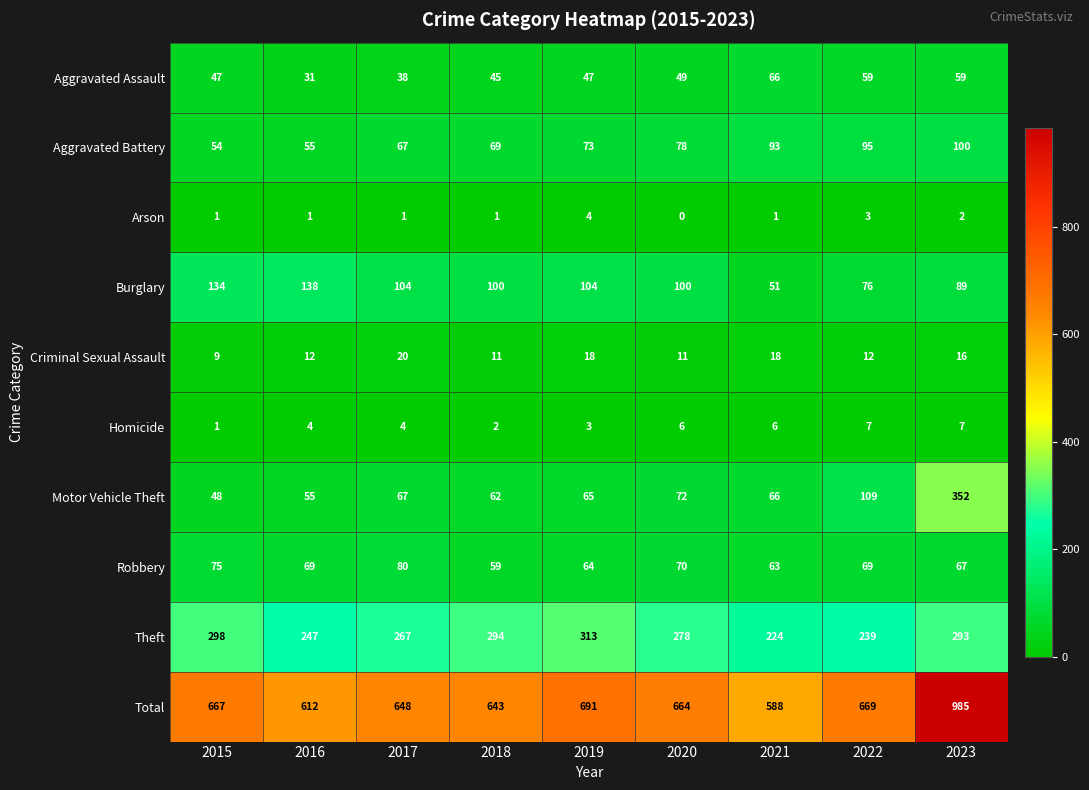

What is the total value across all series at 2016?

1224